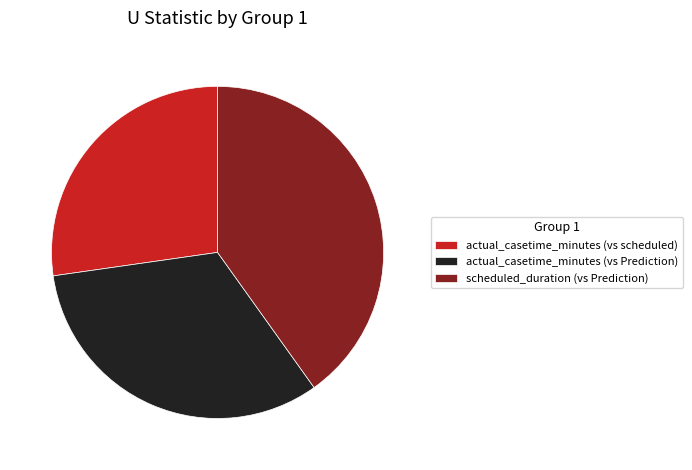

Is there any slice that represents more than half of the pie?

No